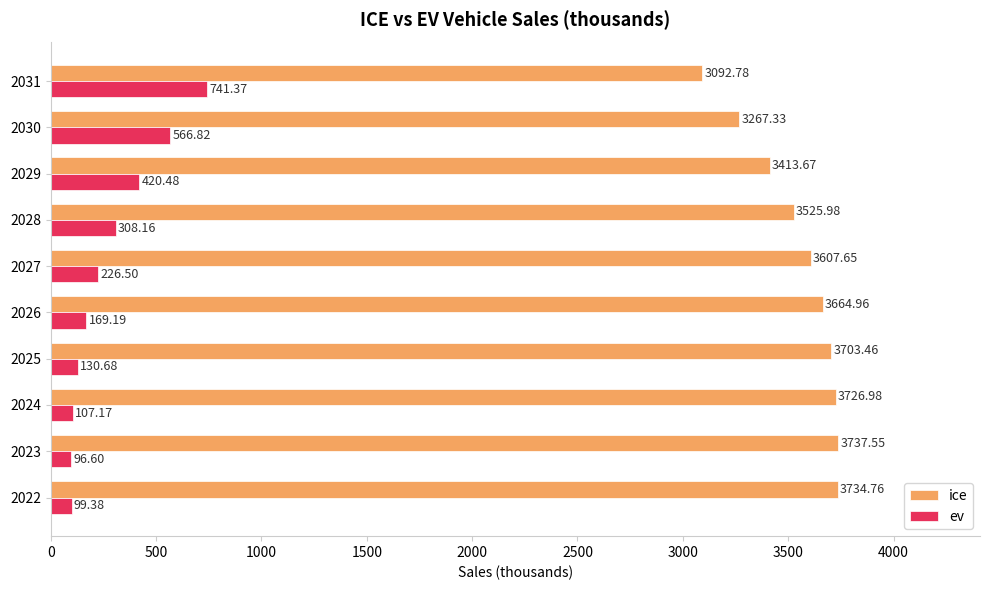

What is the sum of the ev values at 2026 and 2025?

299.9